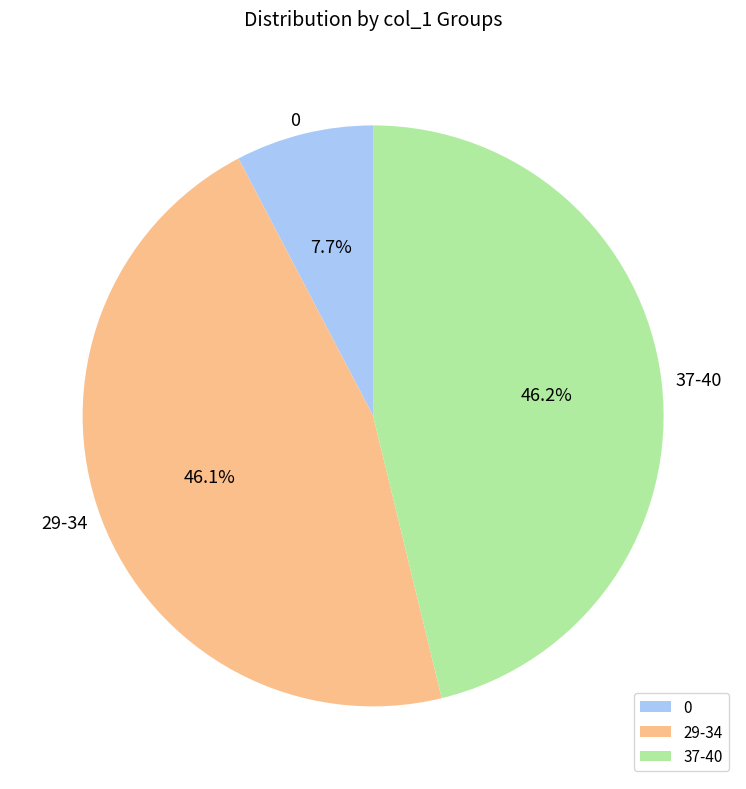

Is the sum of 29-34 and 0 greater than half?

Yes